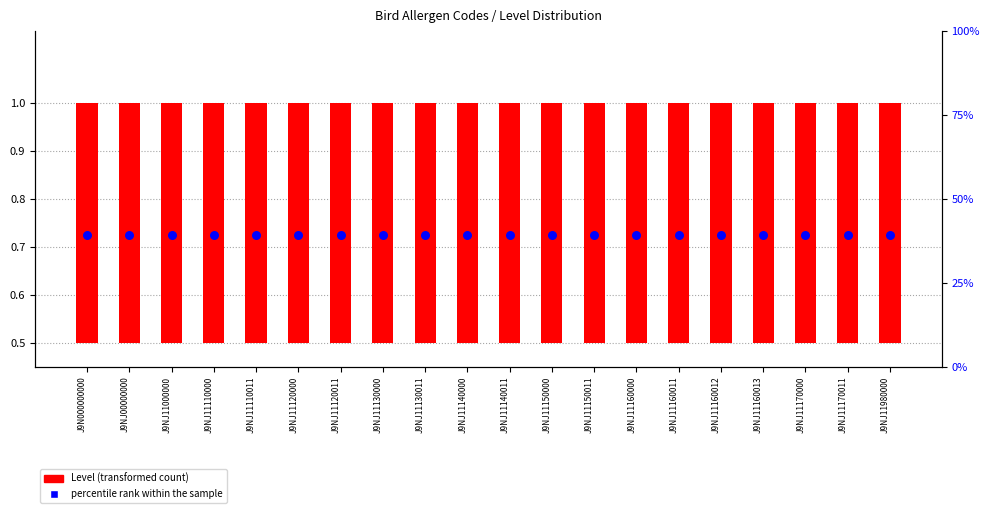

What are all the series names shown in the legend?

Level (transformed count), percentile rank within the sample